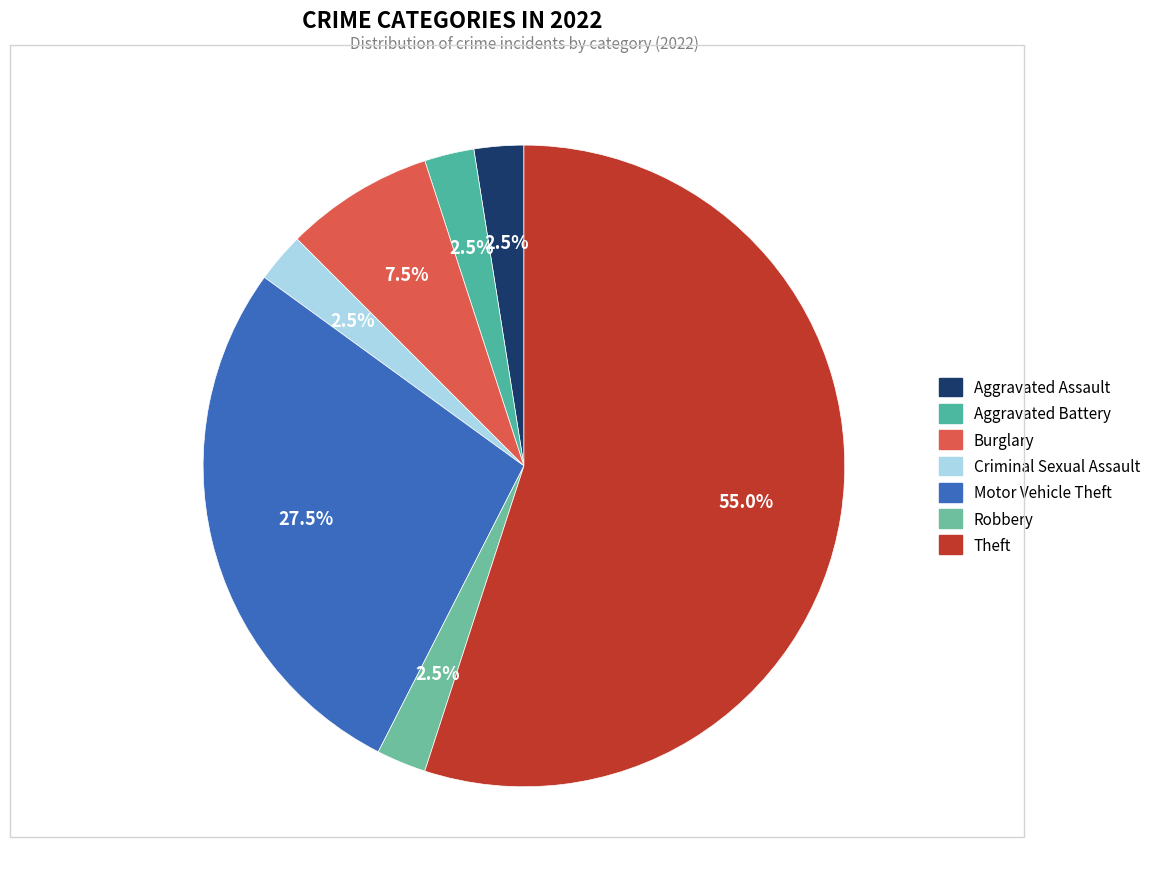

How many segments does this pie chart have?

7